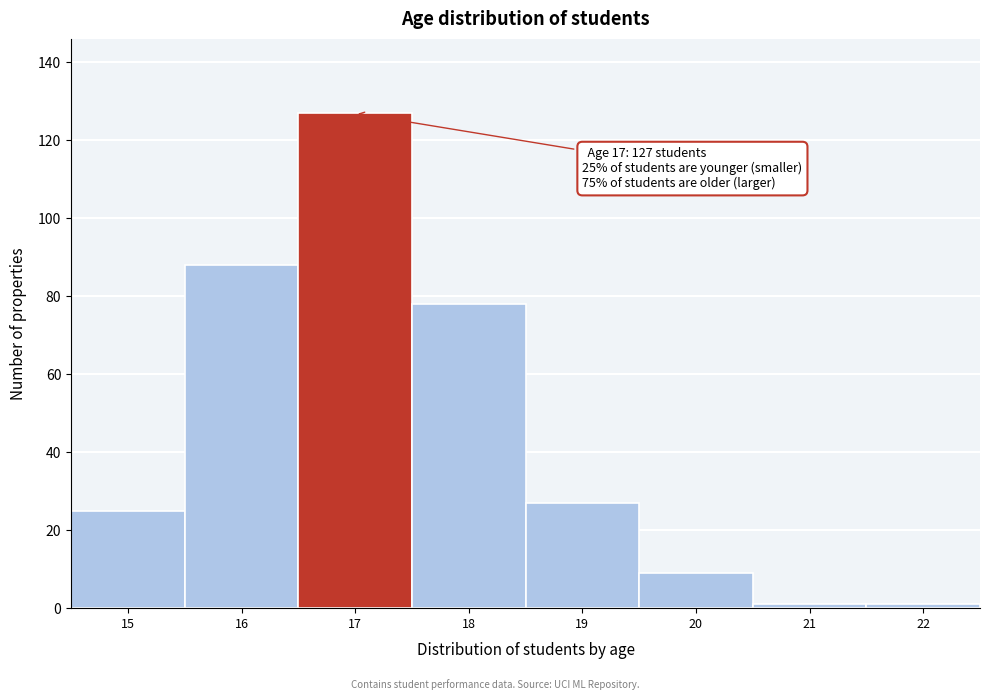

Reading right to left, transcribe all the data shown in this chart.

22=1	21=1	20=9	19=27	18=78	17=127	16=88	15=25